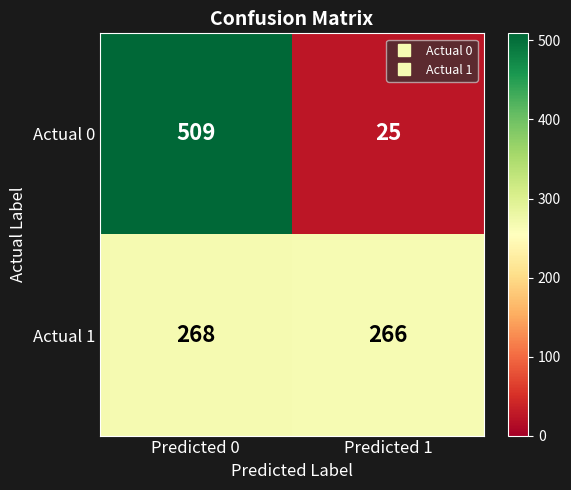

What is the sum of the Actual 0 values at Predicted 1 and Predicted 0?

534